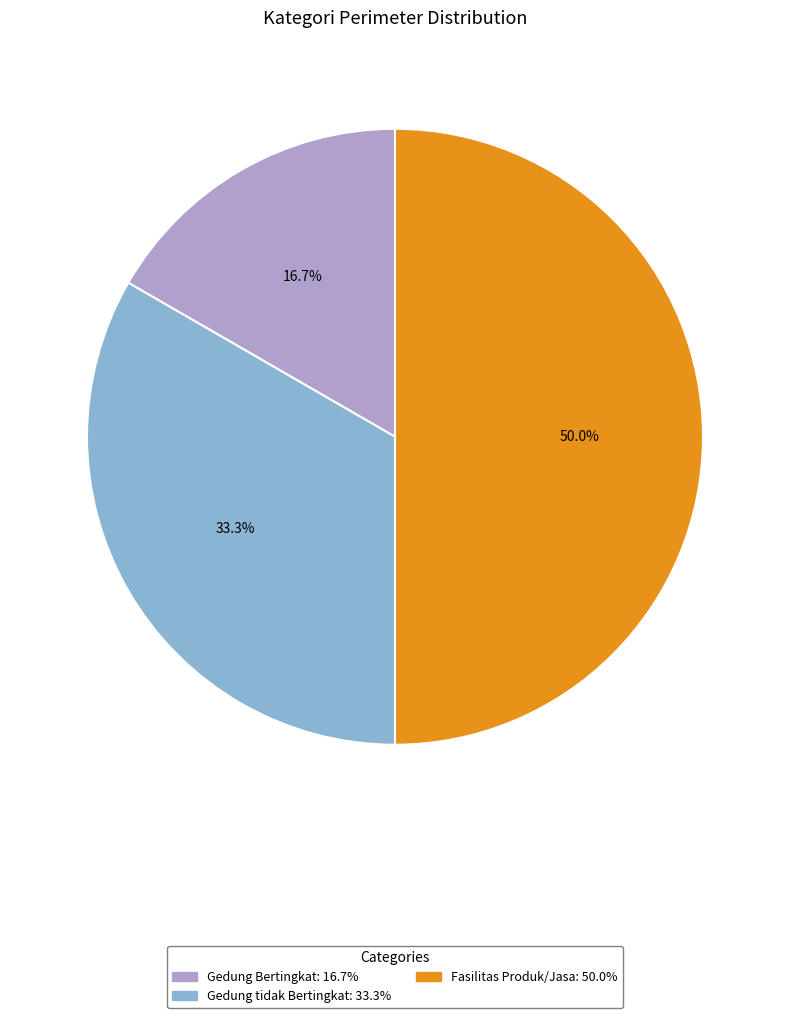

What percentage is the Gedung Bertingkat slice, to the nearest percent?

17%